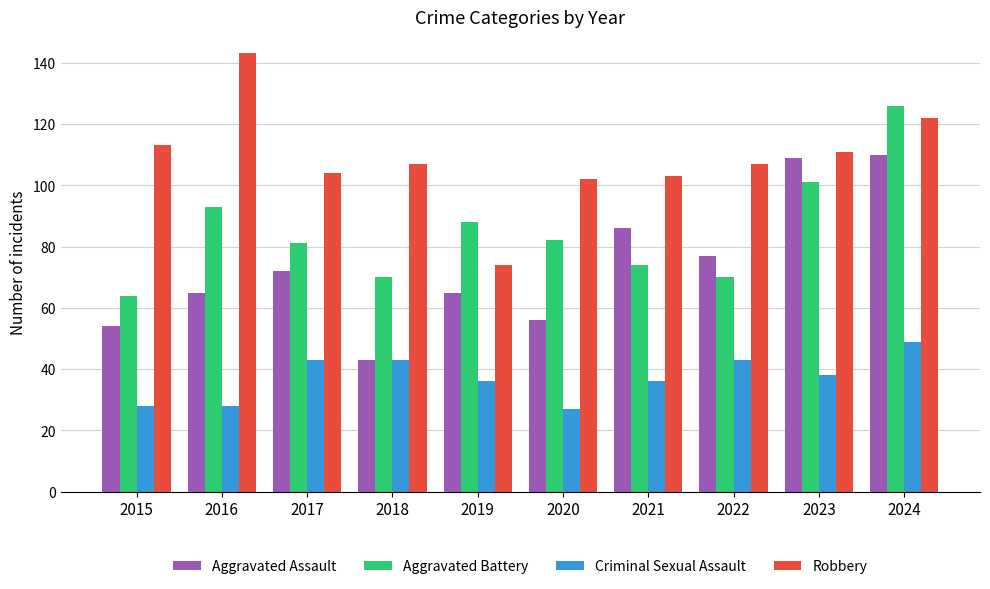

At which label does Robbery reach its peak?

2016